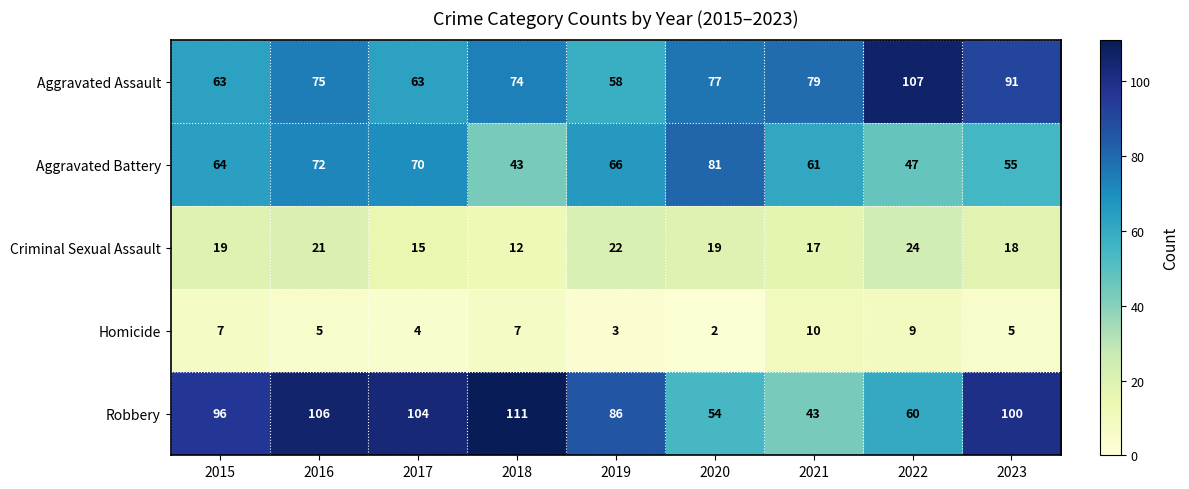

Which category has the lowest value across all series?

2020